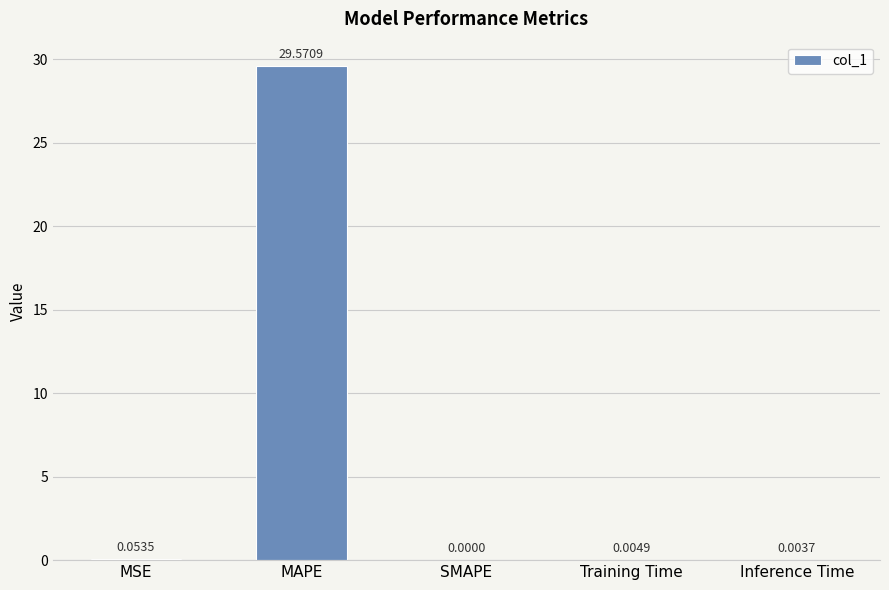

Which label corresponds to the largest value in the chart?

MAPE